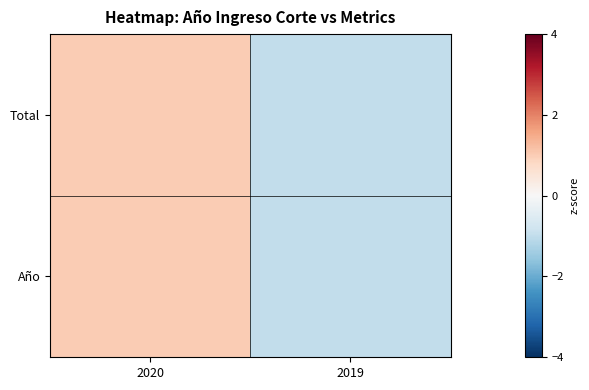

Which has a higher value, 2019 or 2020?

2020